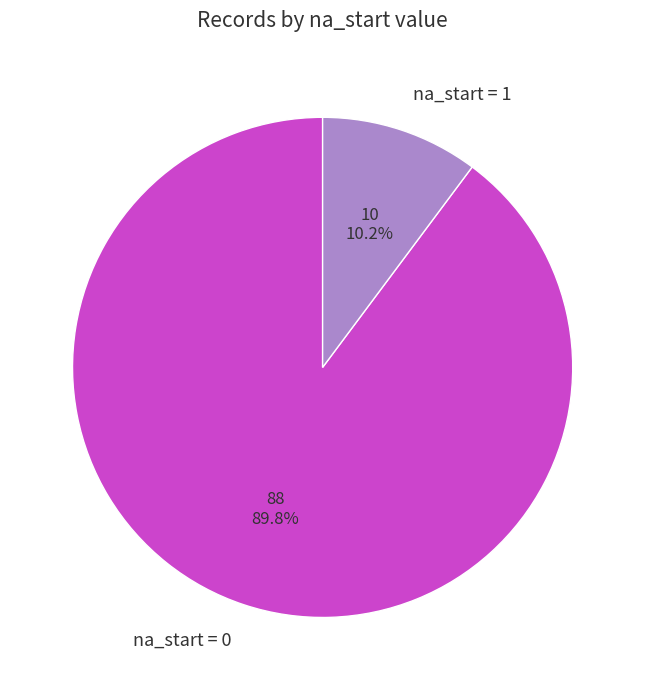

Do na_start = 0 and na_start = 1 together represent more than half of the pie?

Yes